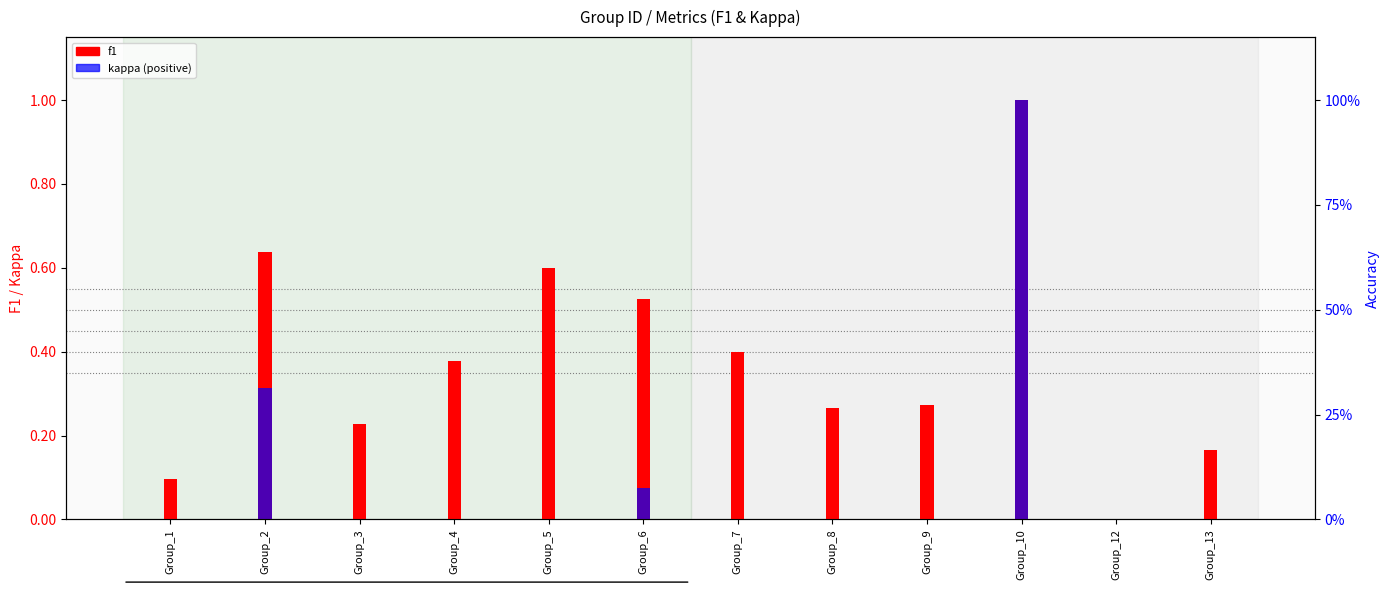

Which category has the highest value across all series?

Group_10